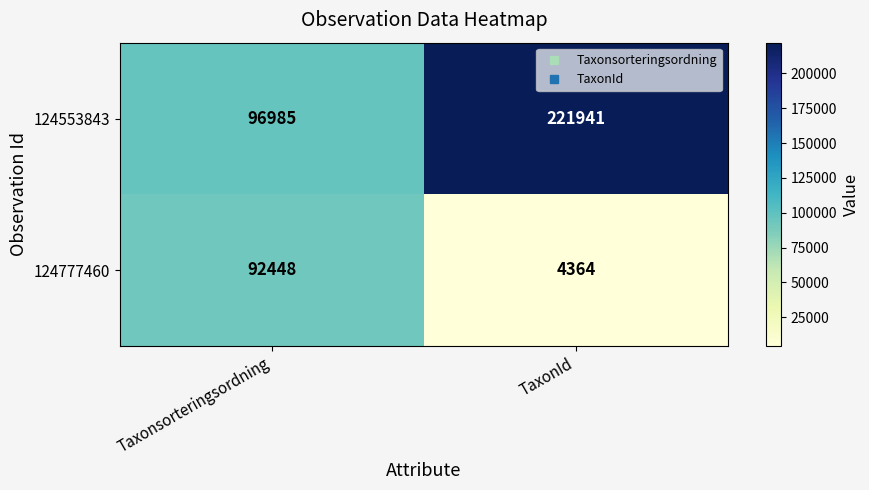

Which series has the largest range (max minus min)?

124553843